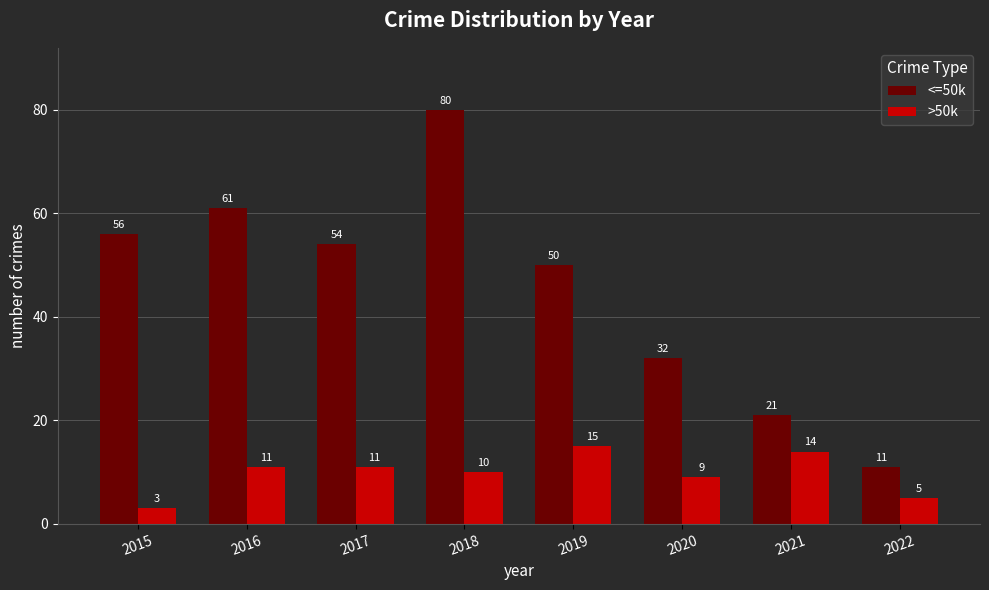

Between 2016 and 2018, which series saw the biggest shift?

<=50k